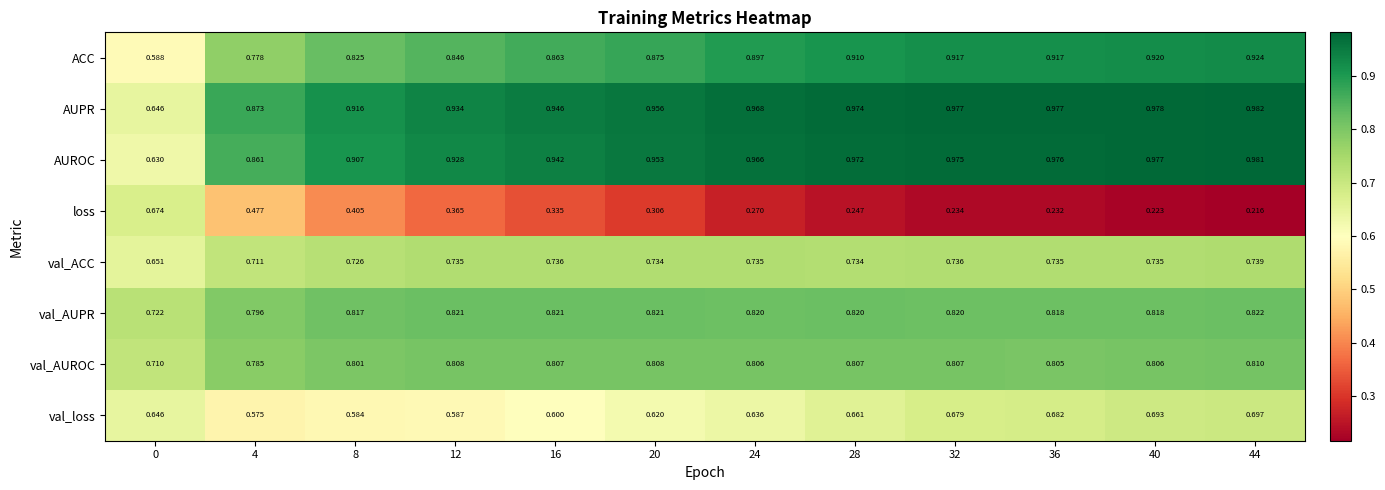

Which series has the largest range (max minus min)?

loss